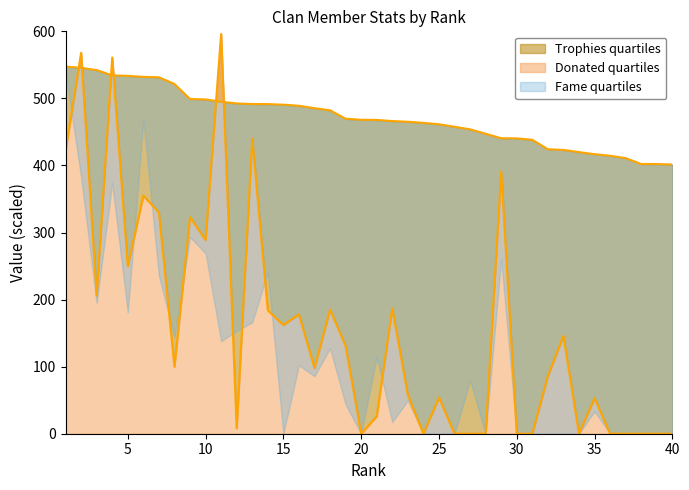

Read the Trophies value at 6.

532.1